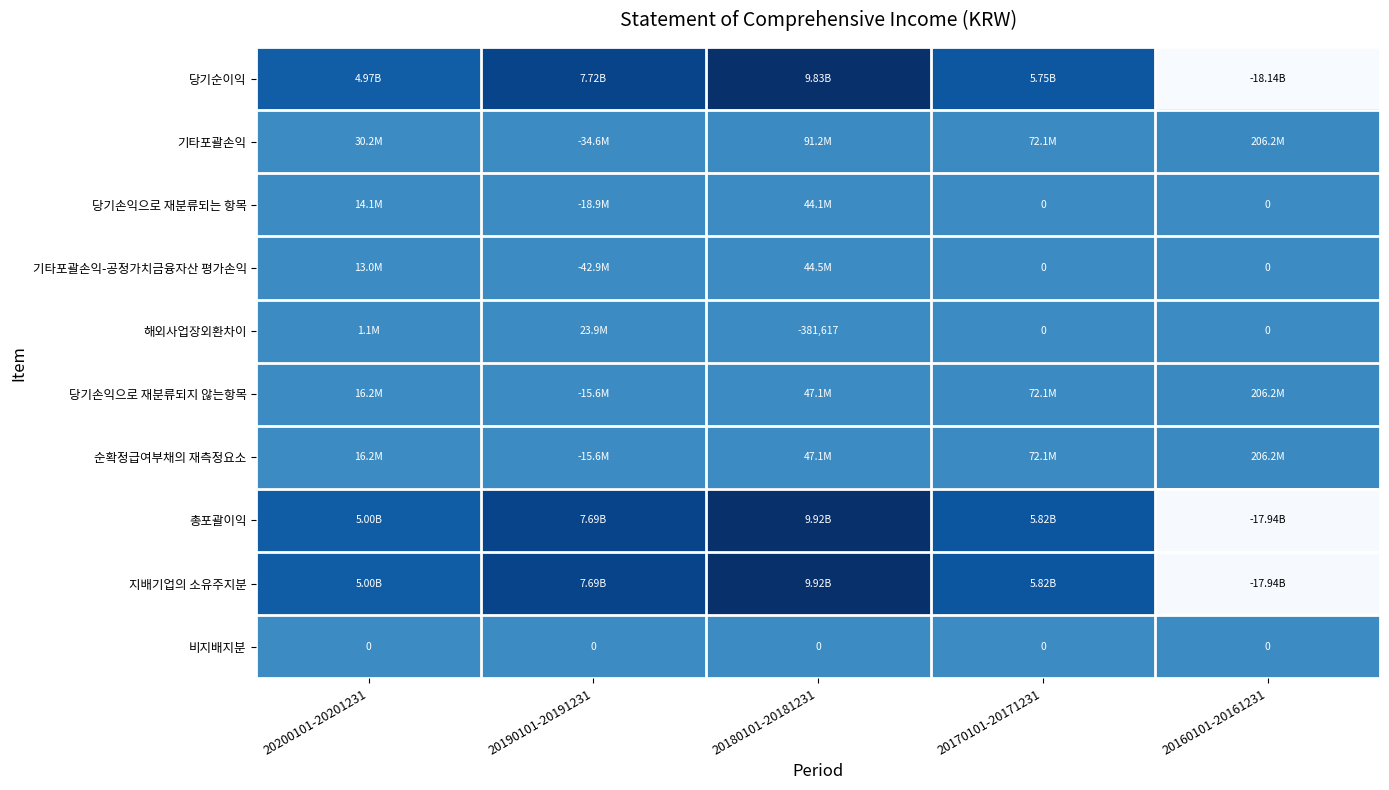

The 기타포괄손익-공정가치금융자산 평가손익 series shows 73349195 at 20180101-20181231. True or false?

False